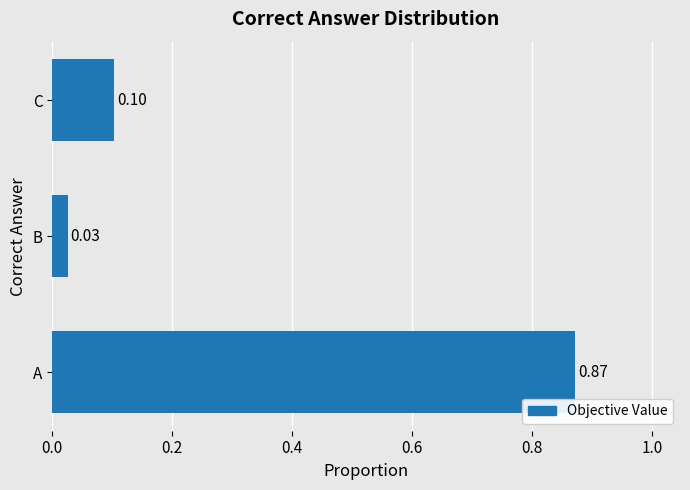

List the labels in order of value, largest first.

A, C, B